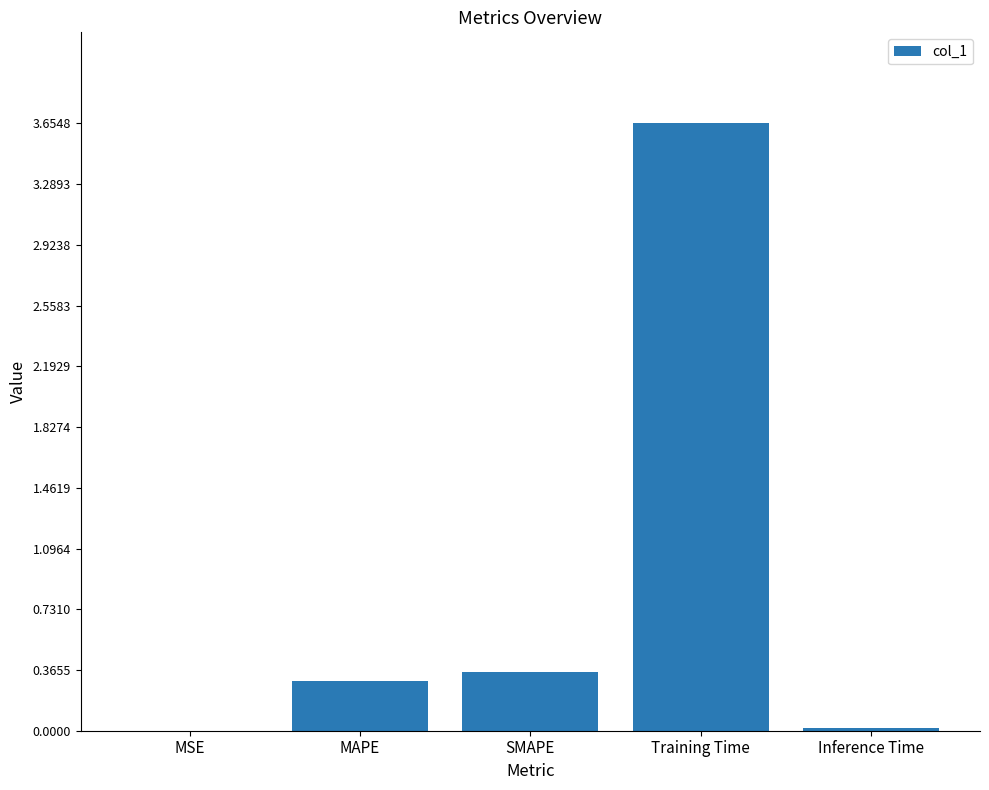

What is the sum of all values?

4.3